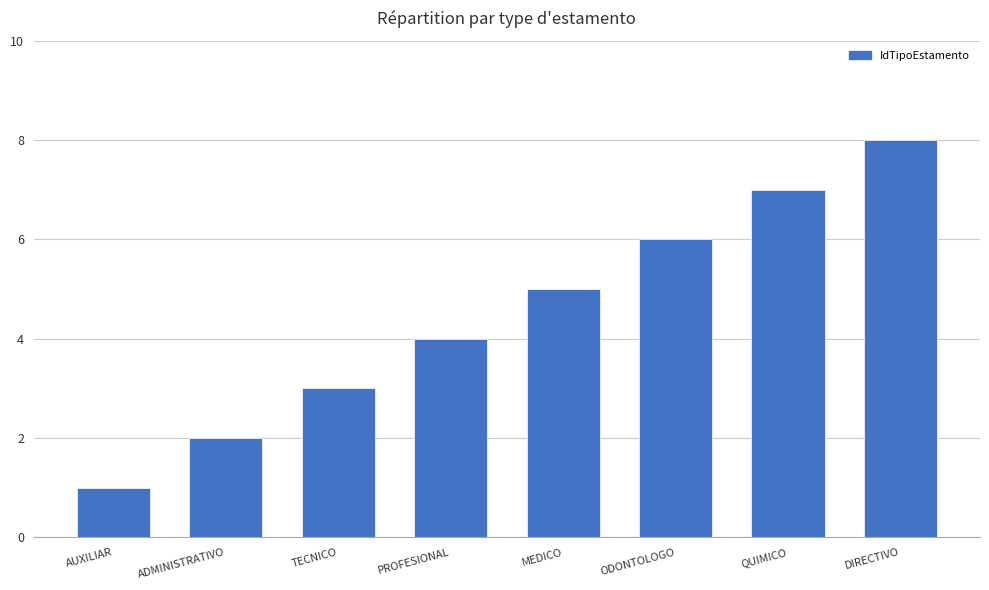

True or false: the data shows 4 at PROFESIONAL.

True